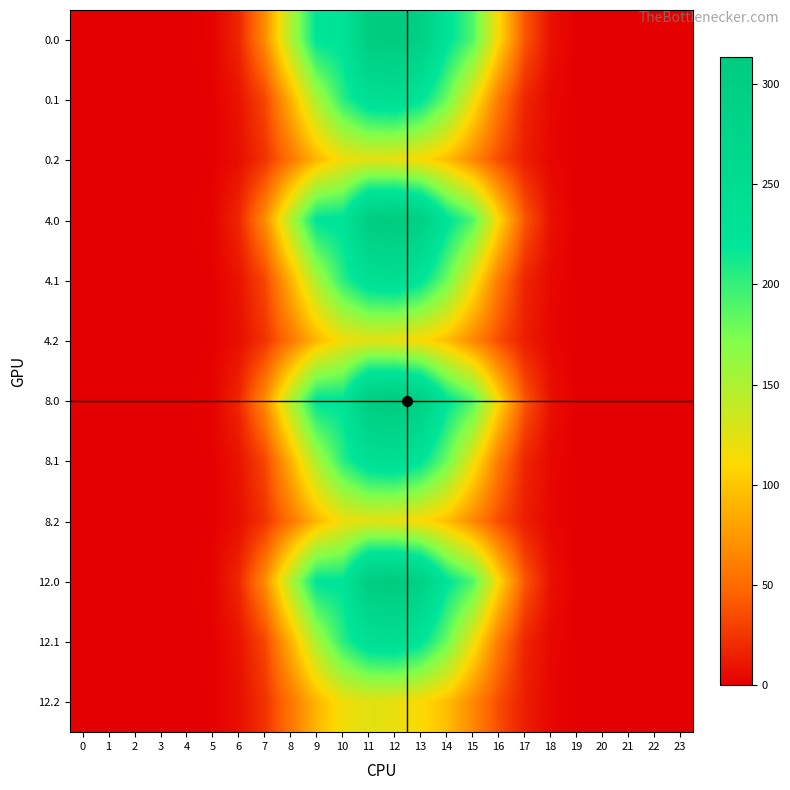

Reading right to left, extract all data points from this chart.

0.0: 23=0.0	22=0.0	21=0.0	20=0.0	19=0.1	18=7.7	17=40.0	16=110.4	15=189.7	14=226.3	13=296.0	12=313.5	11=308.5	10=226.0	9=223.5	8=149.1	7=67.7	6=18.0	5=1.8	4=0.0	3=0.0	2=0.0	1=0.0	0=0.0
0.1: 23=0.0	22=0.0	21=0.0	20=0.0	19=0.1	18=3.8	17=17.5	16=58.4	15=120.0	14=179.5	13=223.6	12=244.5	11=238.2	10=204.1	9=151.8	8=88.8	7=32.4	6=9.1	5=0.9	4=0.0	3=0.0	2=0.0	1=0.0	0=0.0
0.2: 23=0.0	22=0.0	21=0.0	20=0.0	19=0.0	18=3.4	17=13.7	16=35.4	15=66.0	14=95.3	13=111.4	12=120.6	11=123.5	10=117.2	9=91.6	8=55.7	7=23.7	6=7.0	5=0.8	4=0.0	3=0.0	2=0.0	1=0.0	0=0.0
4.0: 23=0.0	22=0.0	21=0.0	20=0.0	19=0.1	18=7.7	17=40.0	16=110.4	15=189.7	14=226.3	13=296.0	12=313.5	11=308.5	10=226.0	9=223.5	8=149.1	7=67.7	6=18.0	5=1.8	4=0.0	3=0.0	2=0.0	1=0.0	0=0.0
4.1: 23=0.0	22=0.0	21=0.0	20=0.0	19=0.1	18=3.8	17=17.5	16=58.4	15=120.0	14=179.5	13=223.6	12=244.5	11=238.2	10=204.1	9=151.8	8=88.8	7=32.4	6=9.1	5=0.9	4=0.0	3=0.0	2=0.0	1=0.0	0=0.0
4.2: 23=0.0	22=0.0	21=0.0	20=0.0	19=0.0	18=3.4	17=13.7	16=35.4	15=66.0	14=95.3	13=111.4	12=120.6	11=123.5	10=117.2	9=91.6	8=55.7	7=23.7	6=7.0	5=0.8	4=0.0	3=0.0	2=0.0	1=0.0	0=0.0
8.0: 23=0.0	22=0.0	21=0.0	20=0.0	19=0.1	18=7.7	17=40.0	16=110.4	15=189.7	14=223.3	13=293.2	12=313.5	11=308.5	10=223.0	9=223.0	8=149.1	7=67.7	6=18.0	5=1.8	4=0.0	3=0.0	2=0.0	1=0.0	0=0.0
8.1: 23=0.0	22=0.0	21=0.0	20=0.0	19=0.1	18=3.8	17=17.5	16=58.4	15=120.0	14=179.5	13=223.6	12=244.5	11=238.2	10=204.1	9=151.8	8=88.8	7=32.4	6=9.1	5=0.9	4=0.0	3=0.0	2=0.0	1=0.0	0=0.0
8.2: 23=0.0	22=0.0	21=0.0	20=0.0	19=0.0	18=3.4	17=13.7	16=35.4	15=66.0	14=95.3	13=111.4	12=120.6	11=123.5	10=117.2	9=91.6	8=55.7	7=23.7	6=7.0	5=0.8	4=0.0	3=0.0	2=0.0	1=0.0	0=0.0
12.0: 23=0.0	22=0.0	21=0.0	20=0.0	19=0.1	18=7.7	17=40.0	16=110.4	15=189.7	14=223.3	13=293.2	12=313.5	11=308.5	10=223.0	9=223.0	8=149.1	7=67.7	6=18.0	5=1.8	4=0.0	3=0.0	2=0.0	1=0.0	0=0.0
12.1: 23=0.0	22=0.0	21=0.0	20=0.0	19=0.1	18=3.8	17=17.5	16=58.4	15=120.0	14=179.5	13=223.6	12=244.5	11=238.2	10=204.1	9=151.8	8=88.8	7=32.4	6=9.1	5=0.9	4=0.0	3=0.0	2=0.0	1=0.0	0=0.0
12.2: 23=0.0	22=0.0	21=0.0	20=0.0	19=0.0	18=3.4	17=13.7	16=35.4	15=66.0	14=95.3	13=111.4	12=120.6	11=123.5	10=117.2	9=91.6	8=55.7	7=23.7	6=7.0	5=0.8	4=0.0	3=0.0	2=0.0	1=0.0	0=0.0